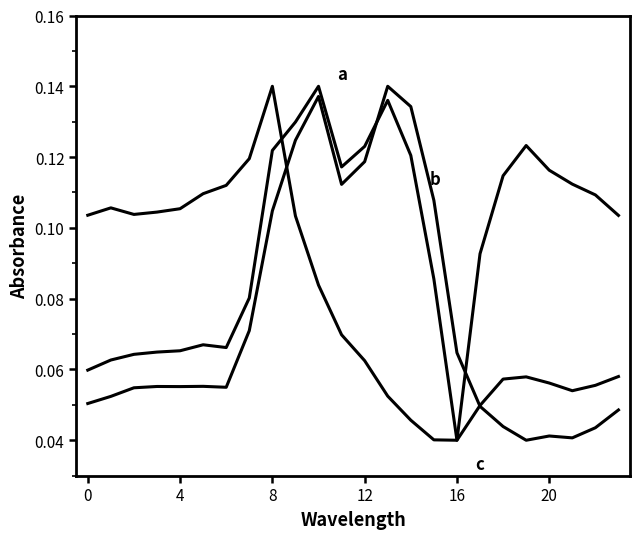

How many lines are shown in the chart?

3